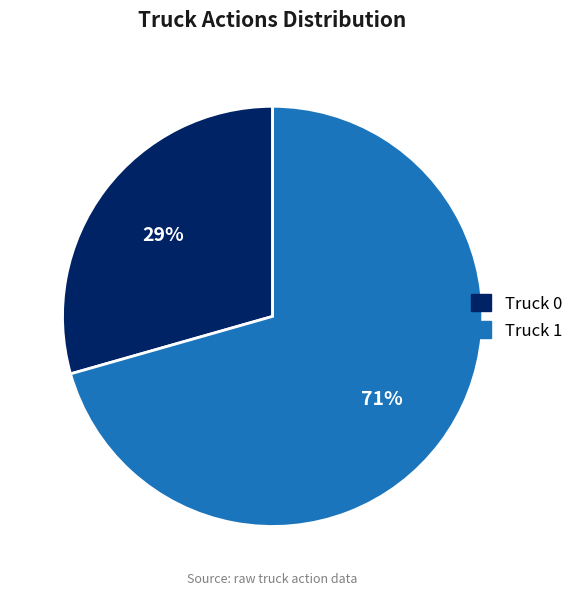

Does Truck 1 account for over 50% of the chart?

Yes